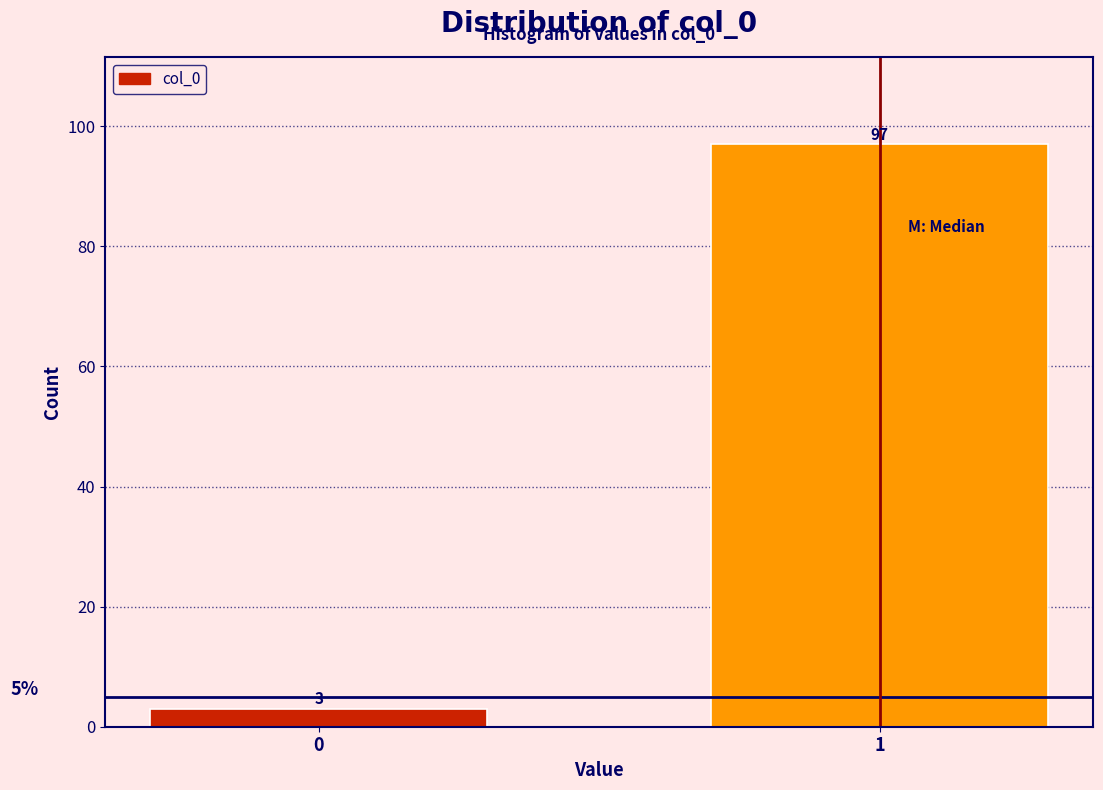

Reading right to left, what are all the values shown in this chart?

97	3